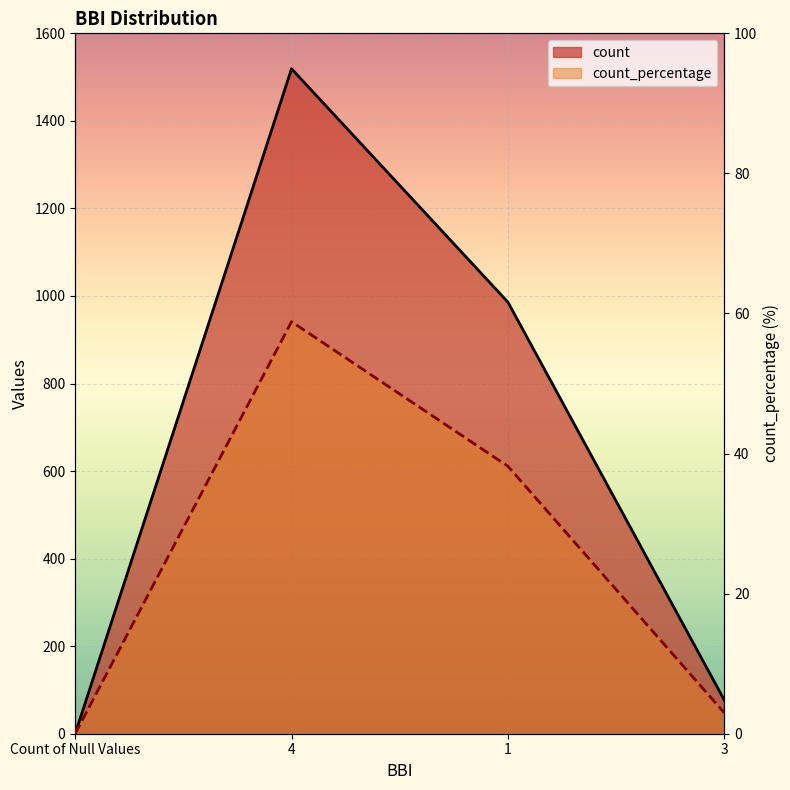

Which series has the largest range (max minus min)?

count_percentage